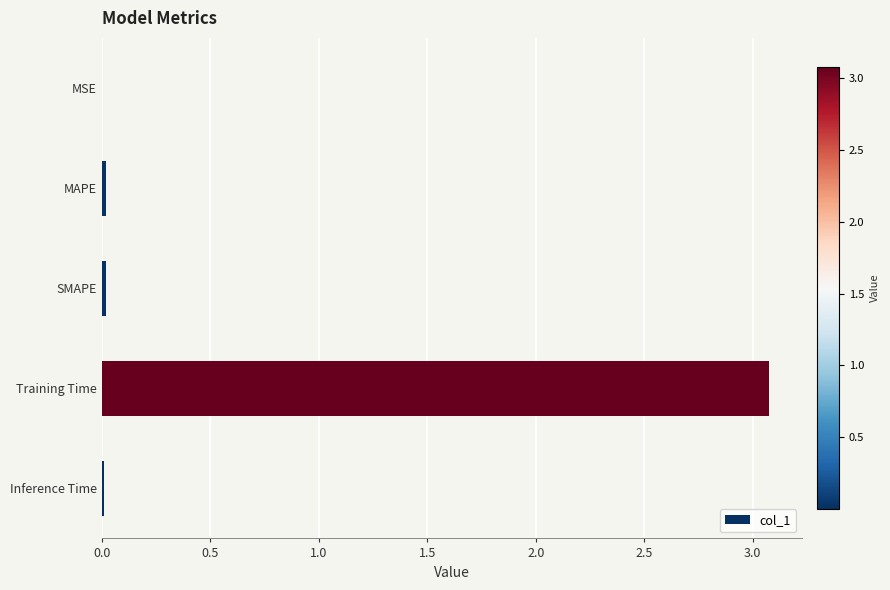

What is the sum of all values?

3.1